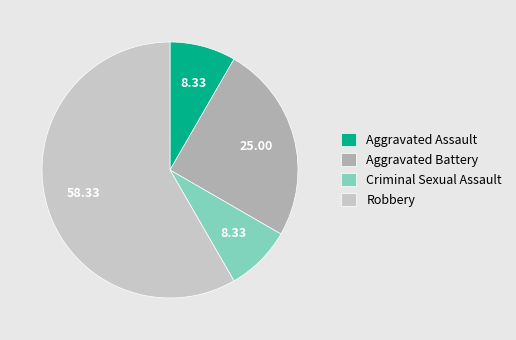

Approximately how many times larger is the value at Aggravated Assault compared to Robbery?

0.1